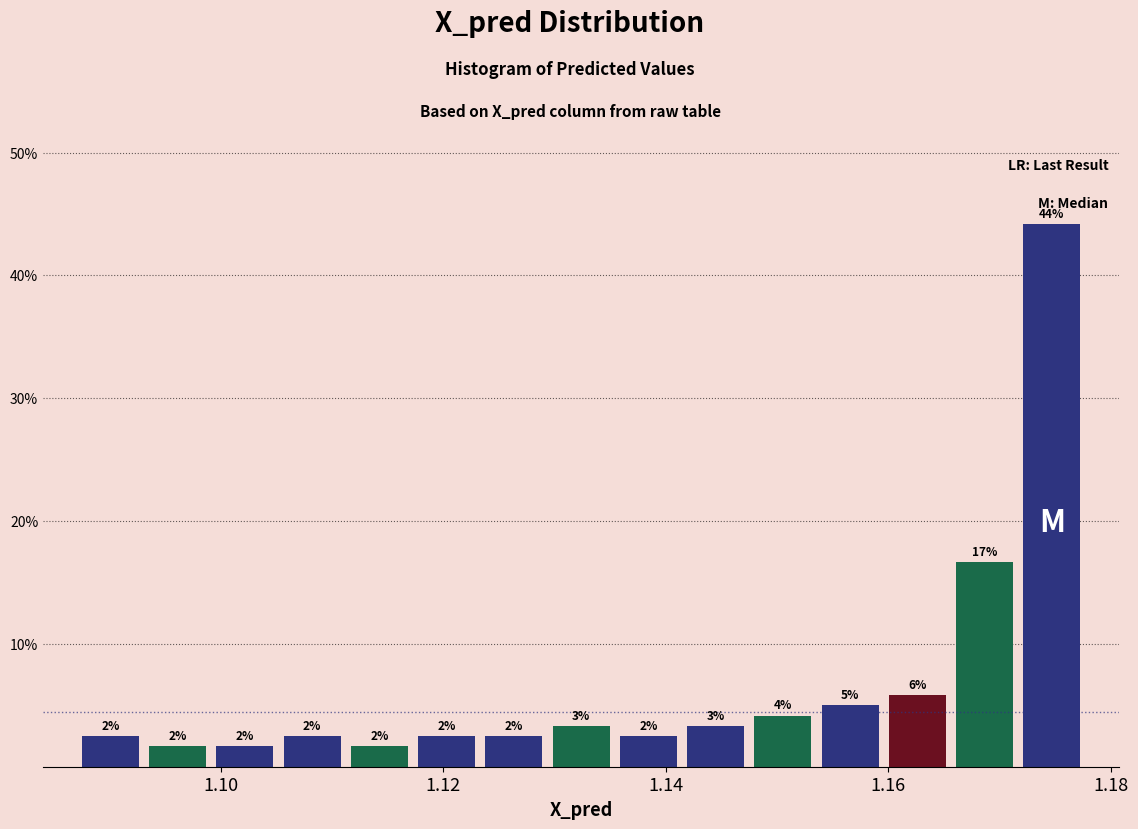

Around what value on the x-axis is the tallest bar? Give the approximate position of its centre, as read against the axis.

1.174